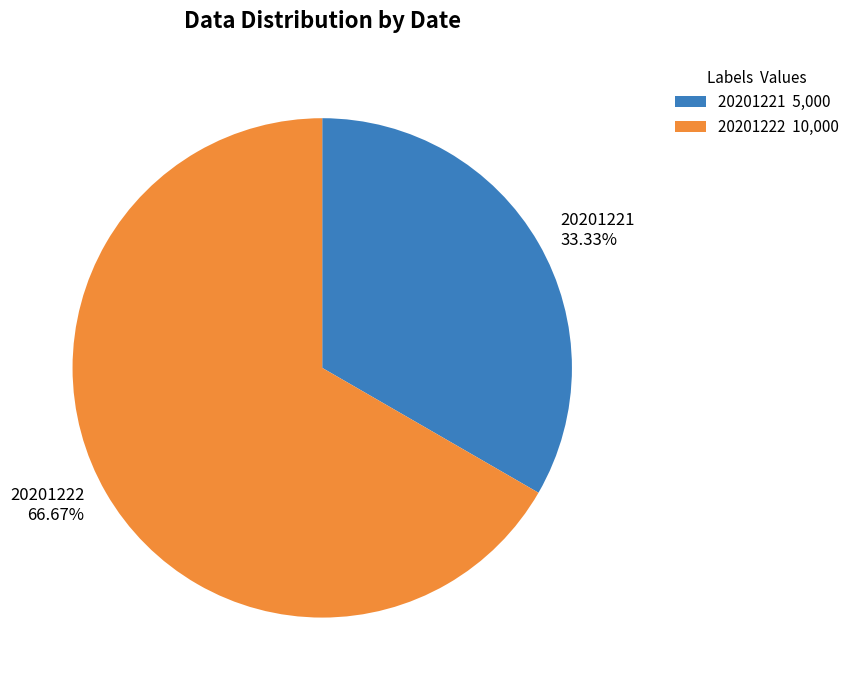

Is there any slice that represents more than half of the pie?

Yes